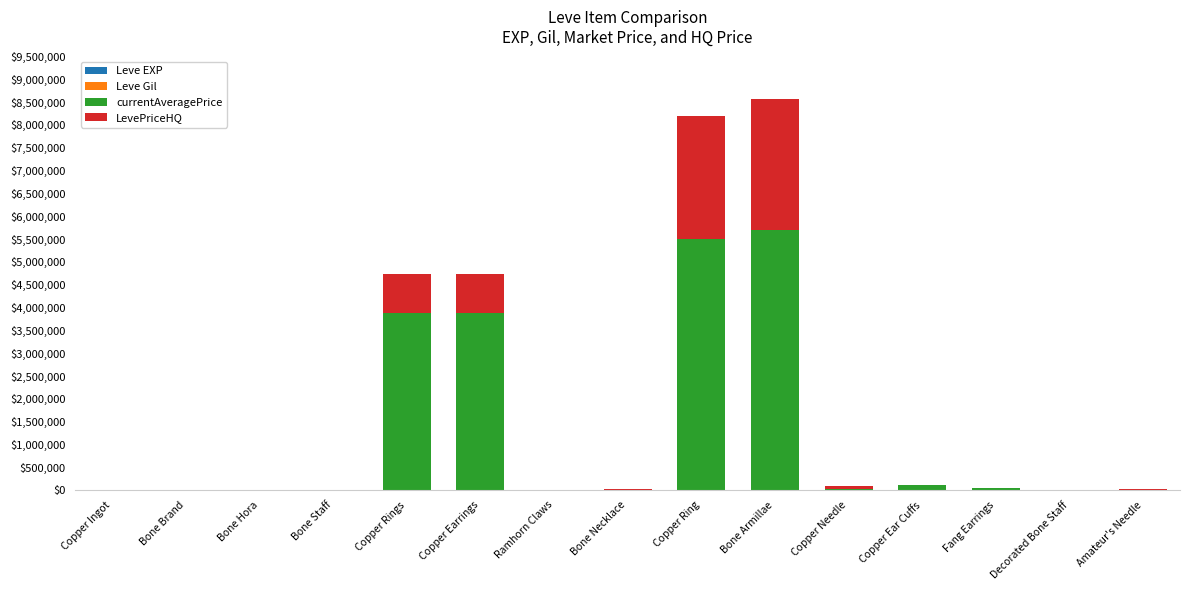

True or false: LevePriceHQ has a value of 78386 at Copper Needle.

False